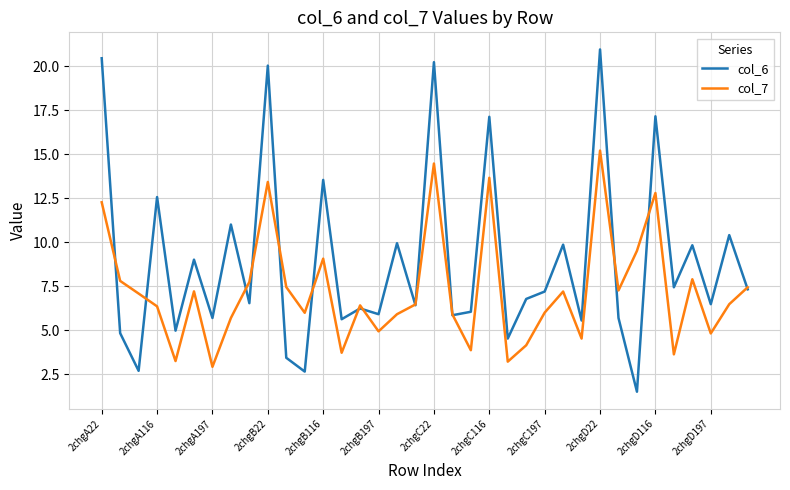

Rank the series by their average value, from lowest to highest.

col_7, col_6